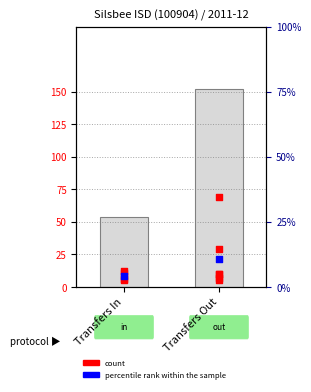

Approximately how many times larger is the value at Transfers In compared to Transfers Out?

0.4